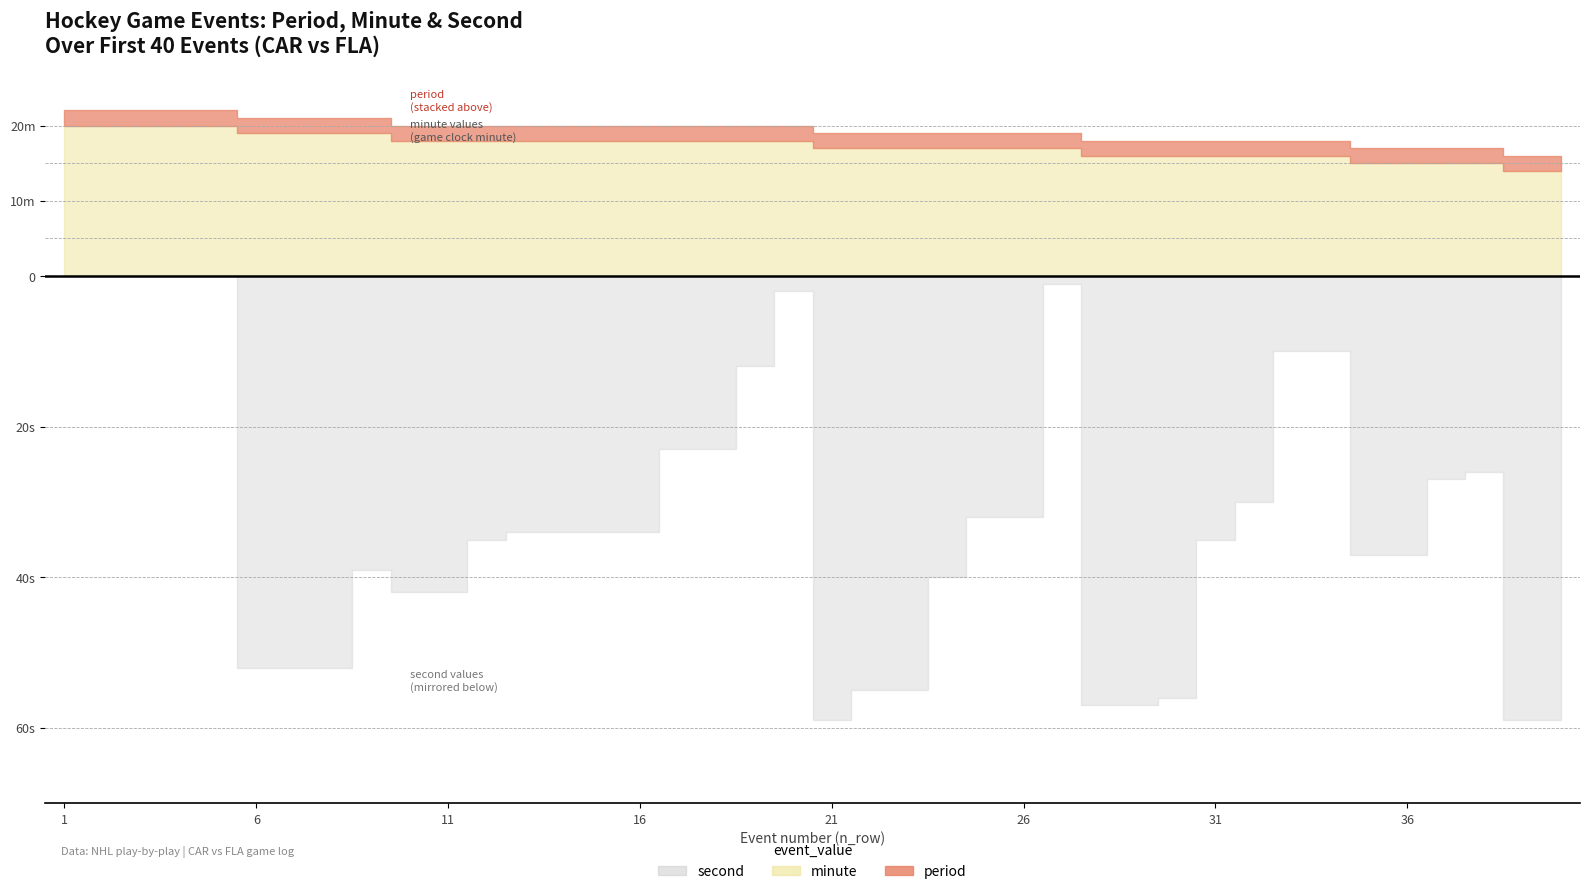

Where is minute nearest to the value 17?

21